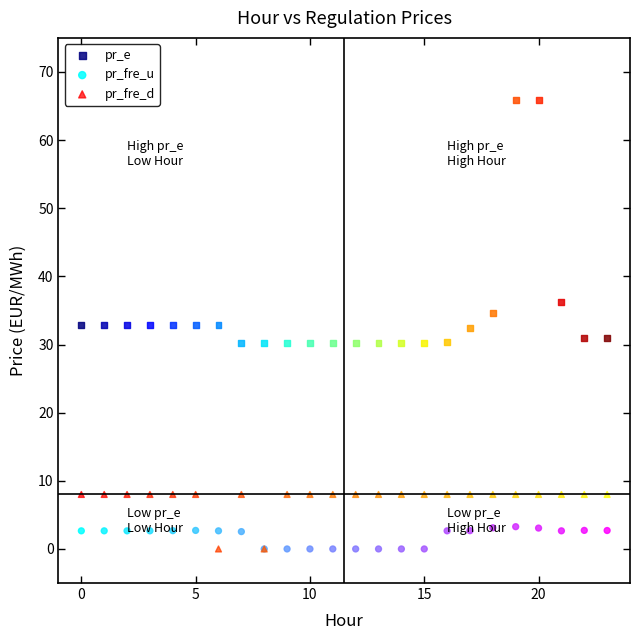

What are all the series names shown in the legend?

pr_e, pr_fre_u, pr_fre_d